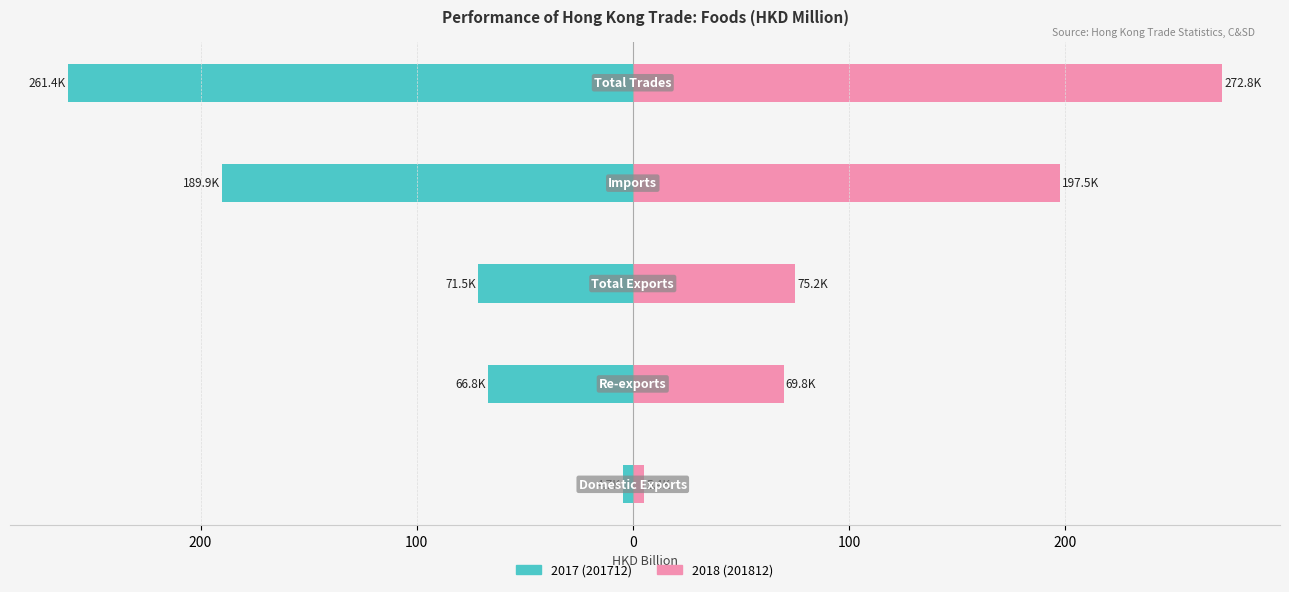

At how many categories does at least one series exceed 223?

1